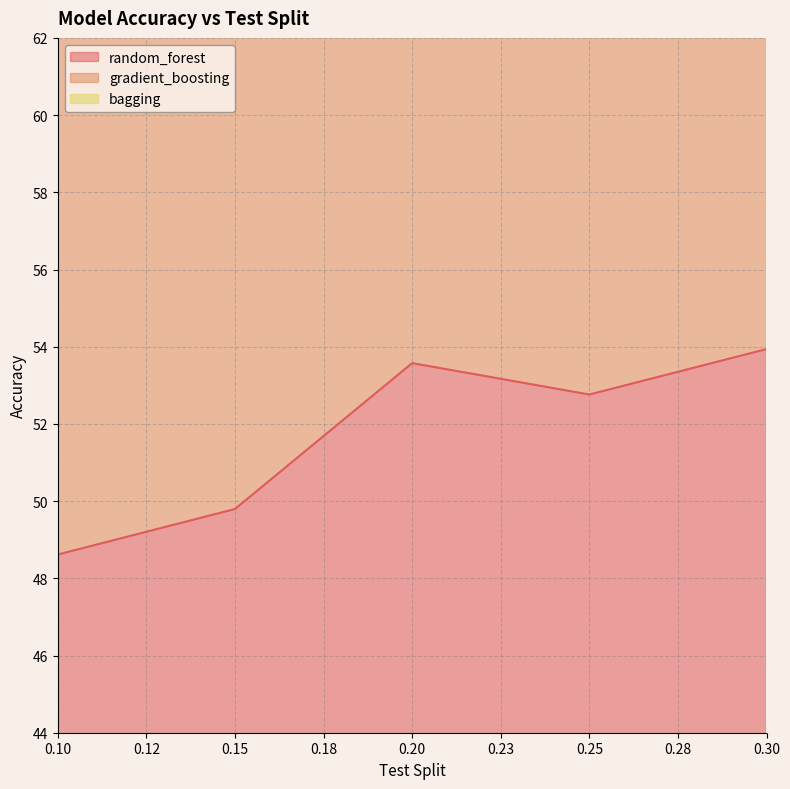

At which category does random_forest reach its first local peak?

0.20